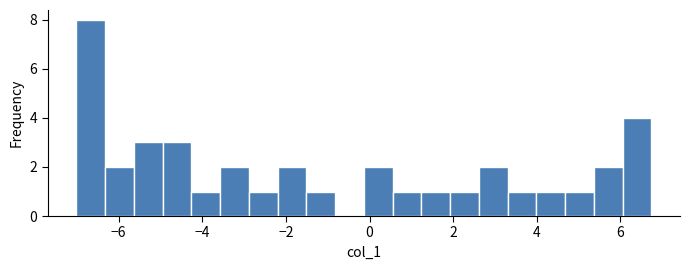

Read against the x-axis, roughly where is the centre of the tallest bar?

-6.6